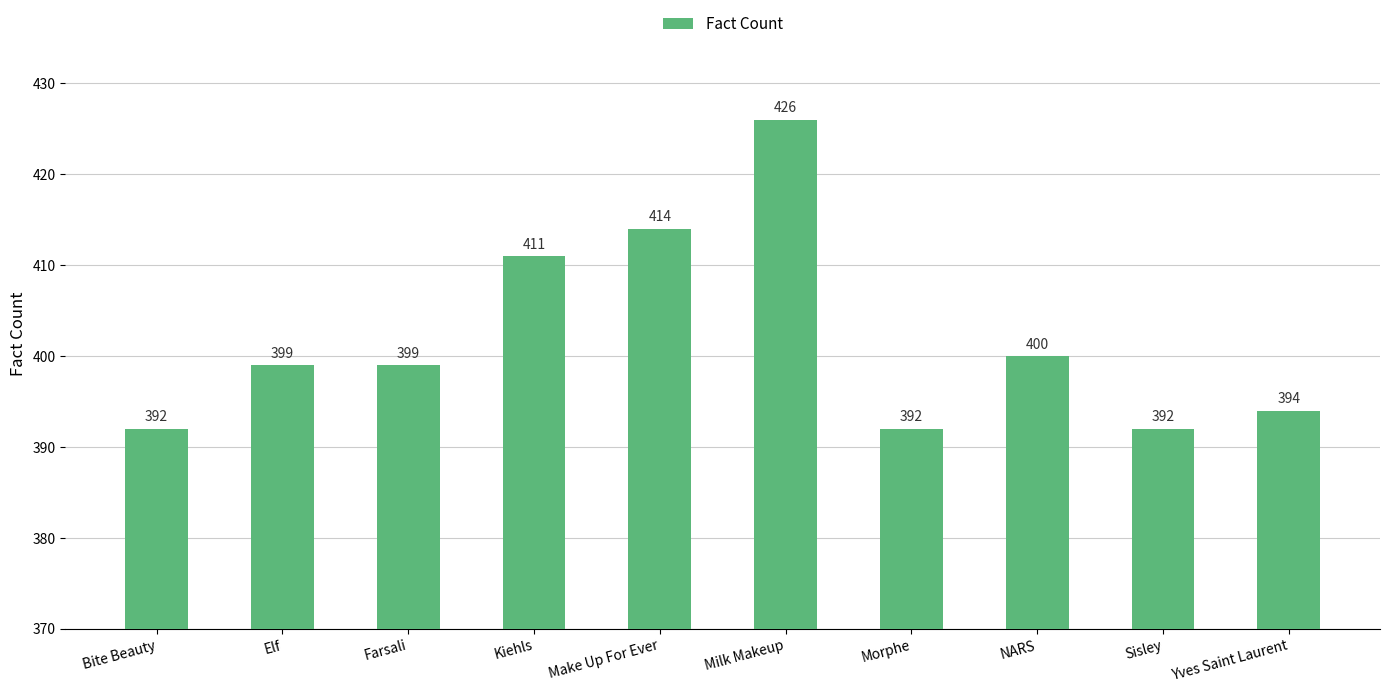

The value at Milk Makeup is 750. True or false?

False